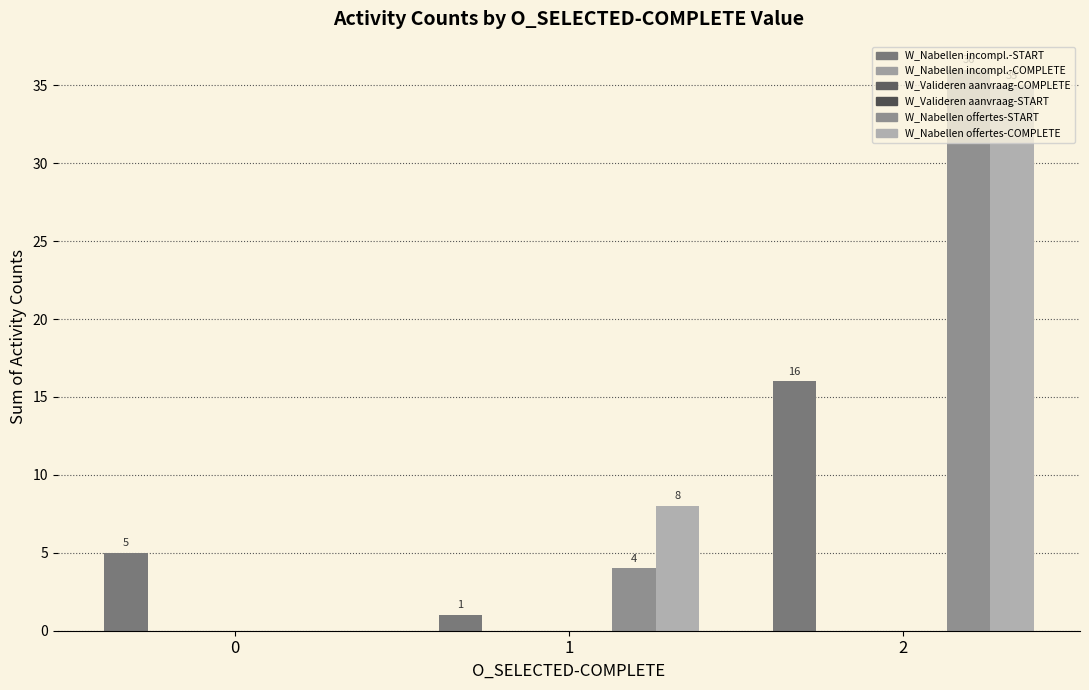

Reading left to right, what are all the values shown in this chart?

W_Nabellen incomplete dossiers-START: 5	1	16
W_Nabellen incomplete dossiers-COMPLETE: 0	0	0
W_Valideren aanvraag-COMPLETE: 0	0	0
W_Valideren aanvraag-START: 0	0	0
W_Nabellen offertes-START: 0	4	36
W_Nabellen offertes-COMPLETE: 0	8	35